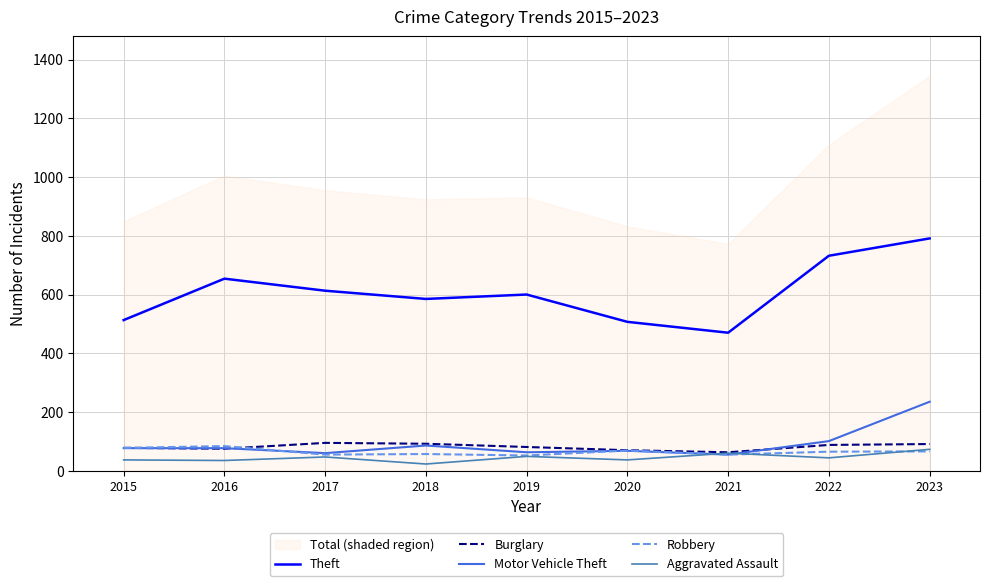

Which category has the highest value across all series?

2023